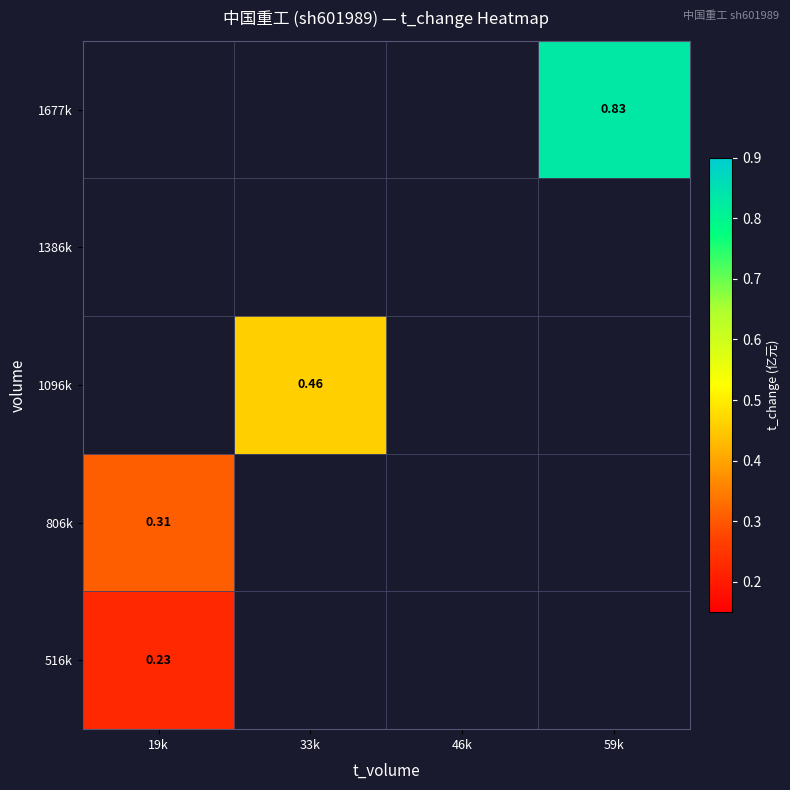

Between 46k and 33k, which is larger?

33k